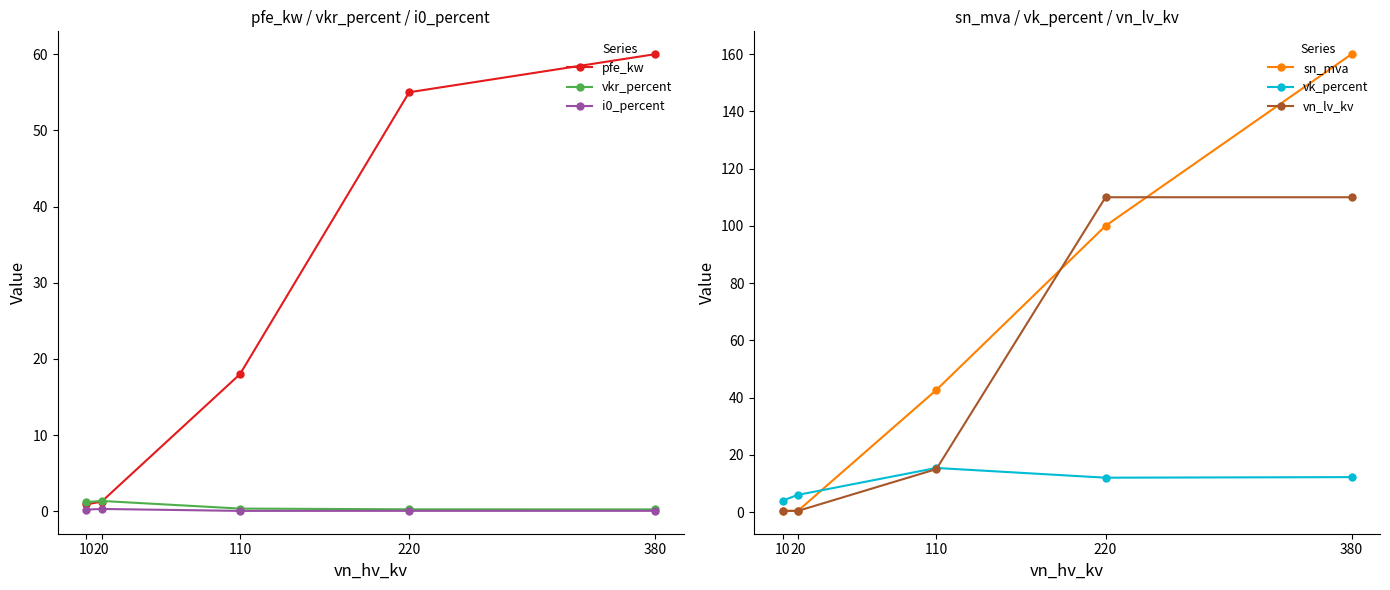

Rank the series by their maximum value, from highest to lowest.

sn_mva, vn_lv_kv, pfe_kw, vk_percent, vkr_percent, i0_percent